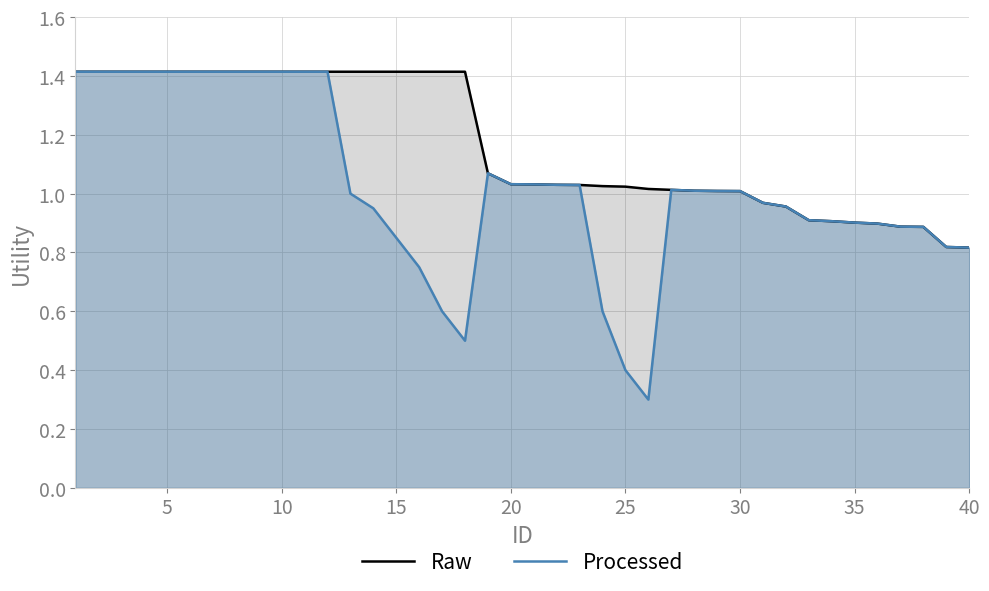

What is the value of the Raw point at the 1st from the left?

1.4